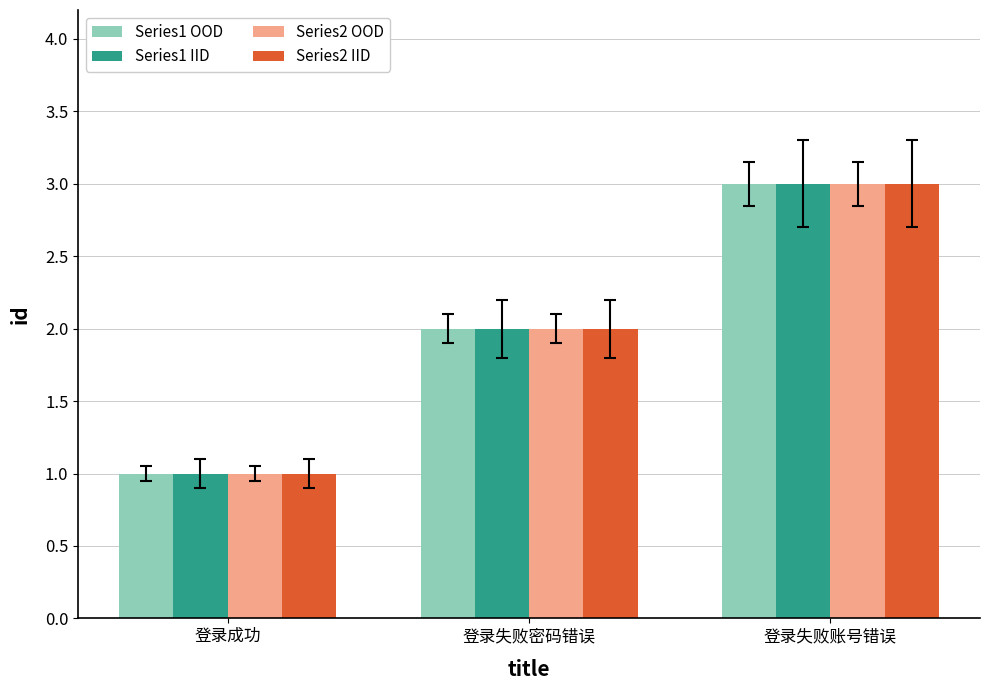

Which category has the lowest value in the Series2 IID series?

登录成功